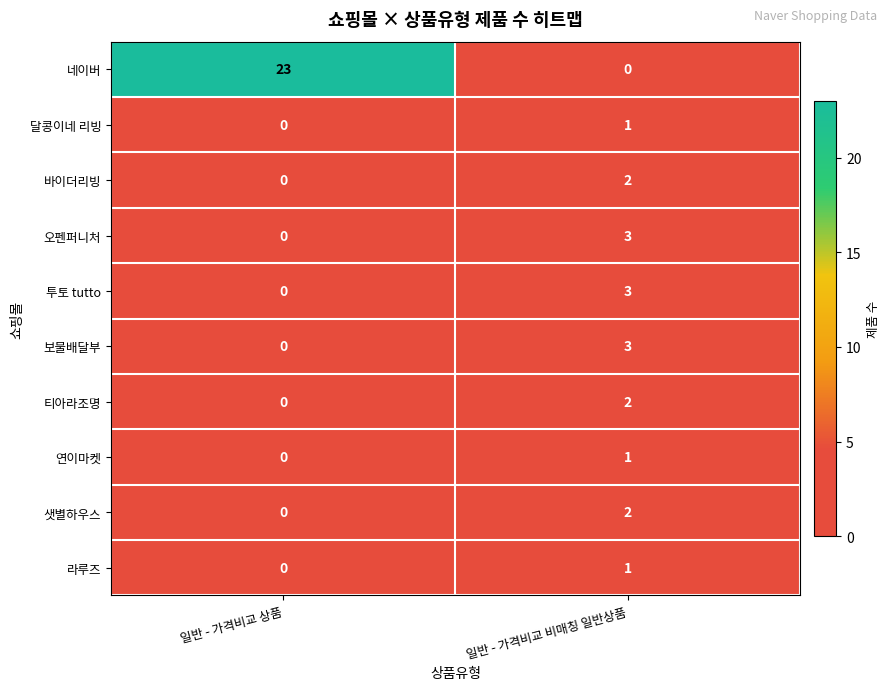

List the labels in order of 네이버 value, largest first.

일반 - 가격비교 상품, 일반 - 가격비교 비매칭 일반상품